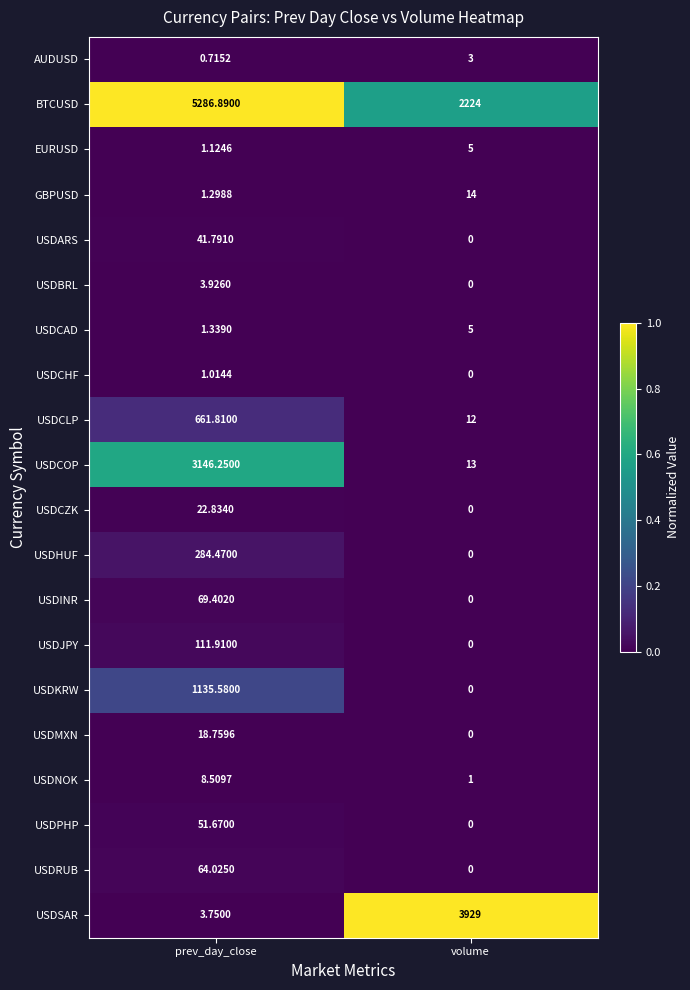

Which category has the highest value across all series?

prev_day_close